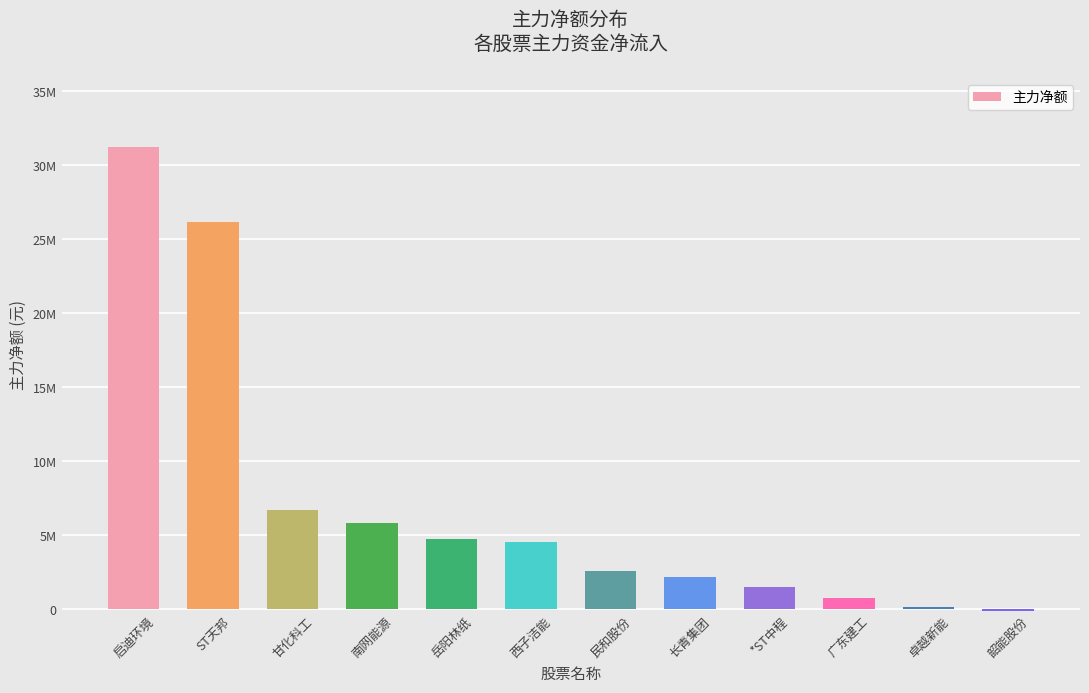

What is the change in value from 广东建工 to 韶能股份?

-877330